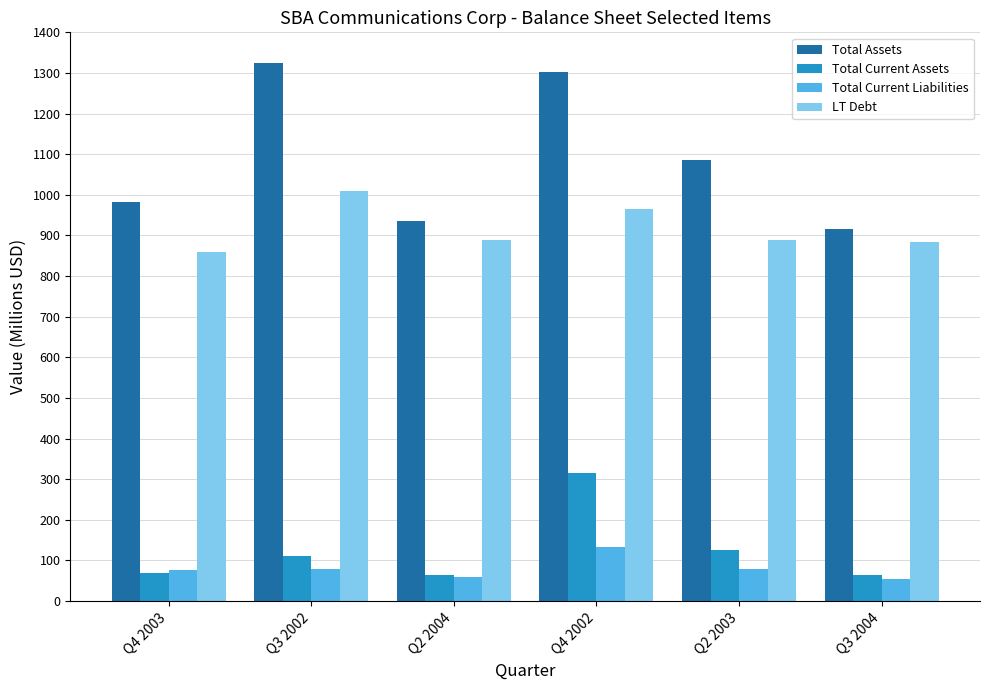

What is the maximum value for Total Current Assets?

316.3